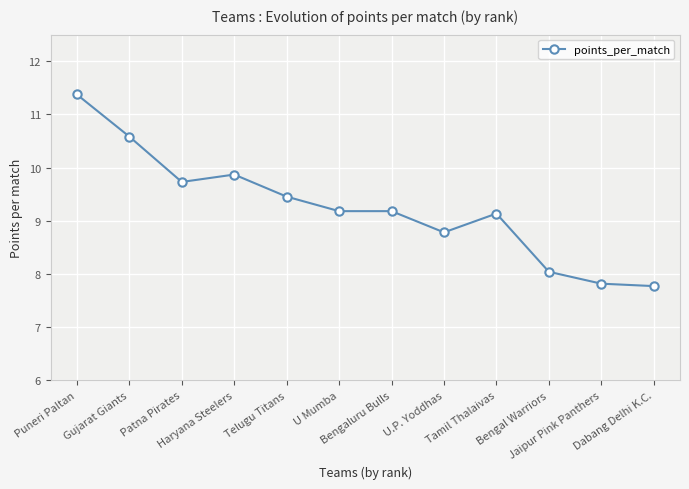

How many values are below 9?

4